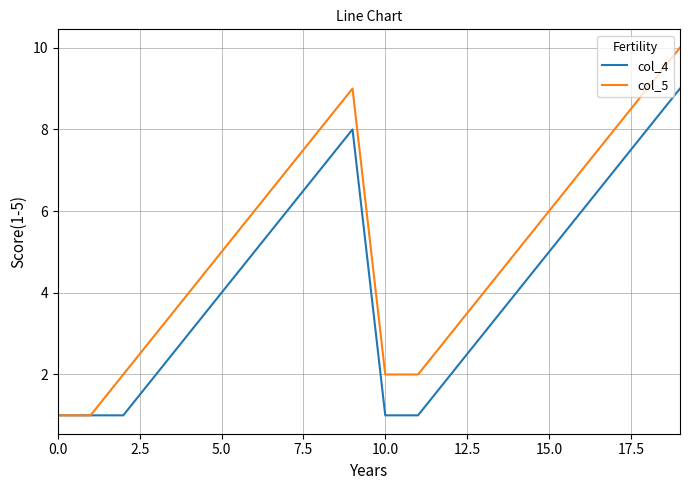

What is the difference between the maximum and minimum values in the col_4 series?

8